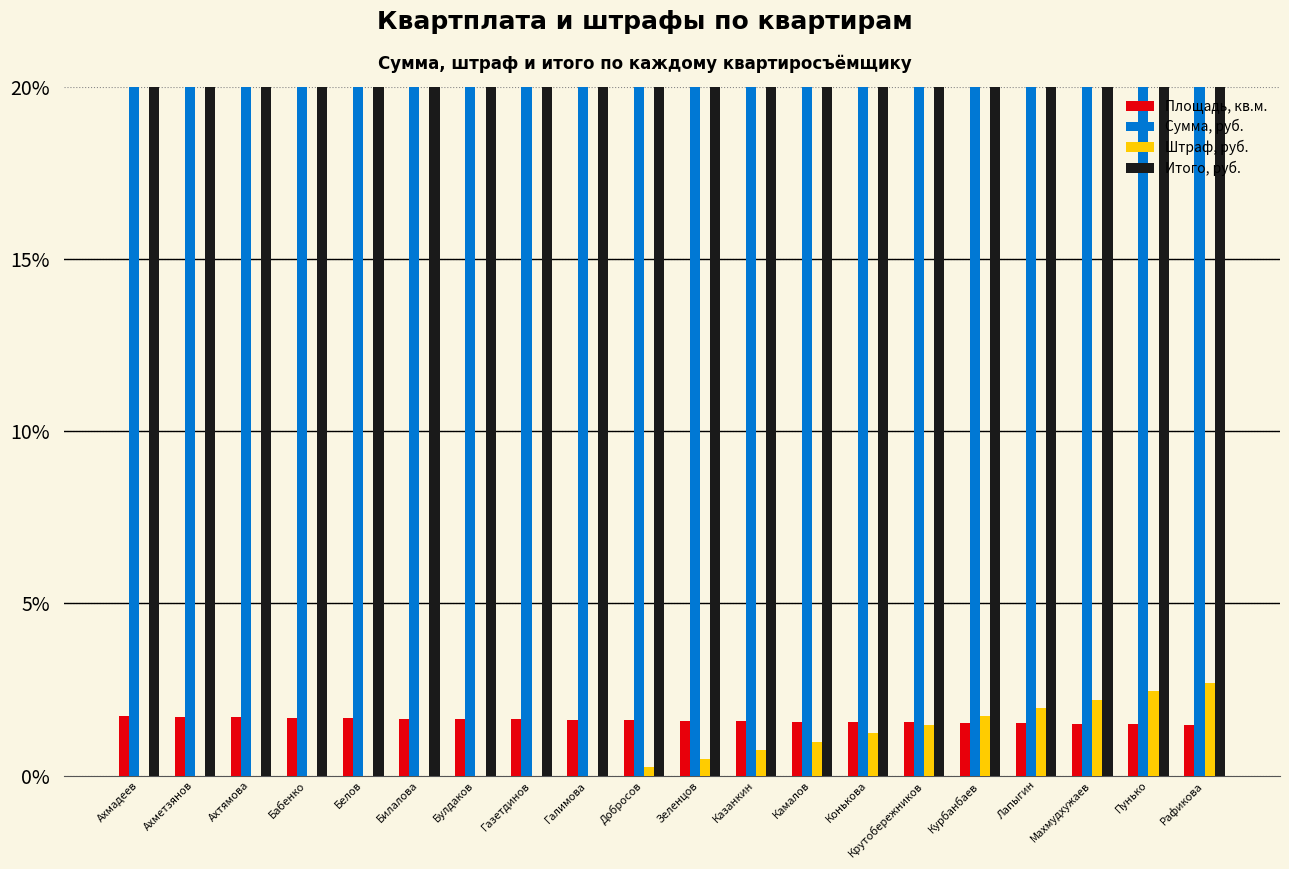

Rank the series at Казанкин from highest to lowest value.

Итого, руб., Сумма, руб., Площадь, кв.м., Штраф, руб.